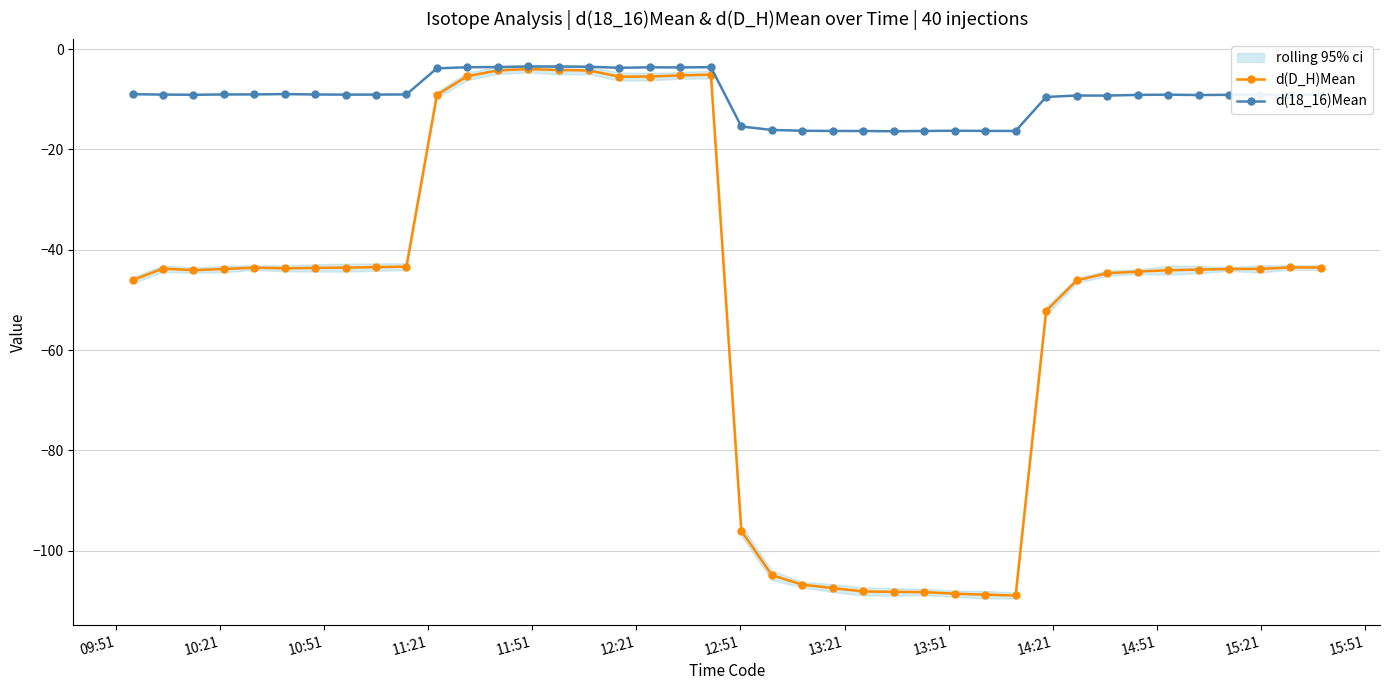

True or false: d(18_16)Mean has more than 0 points higher than both neighbors.

True